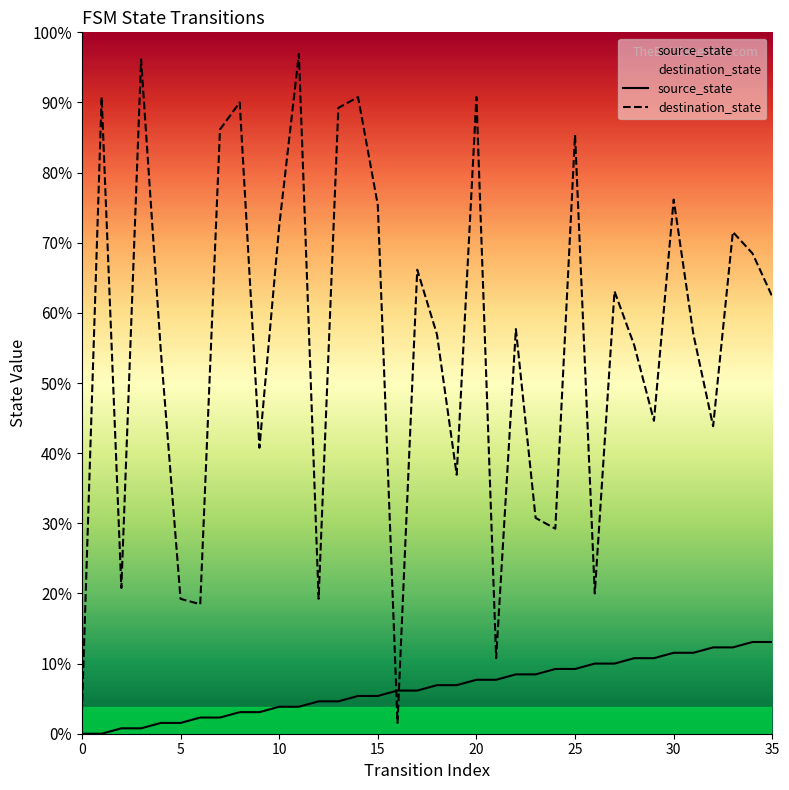

Reading left to right, transcribe all the data shown in this chart.

source_state: 0	0	1	1	2	2	3	3	4	4	5	5	6	6	7	7	8	8	9	9	10	10	11	11	12	12	13	13	14	14	15	15	16	16	17	17
destination_state: 4	118	27	125	71	25	24	112	117	53	94	126	25	116	118	98	2	86	74	48	118	14	75	40	38	111	26	82	72	58	99	74	57	93	89	81